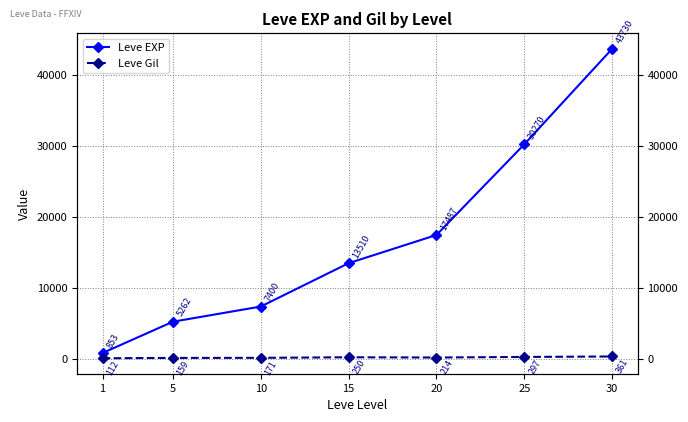

Does the chart have visible grid lines?

Yes